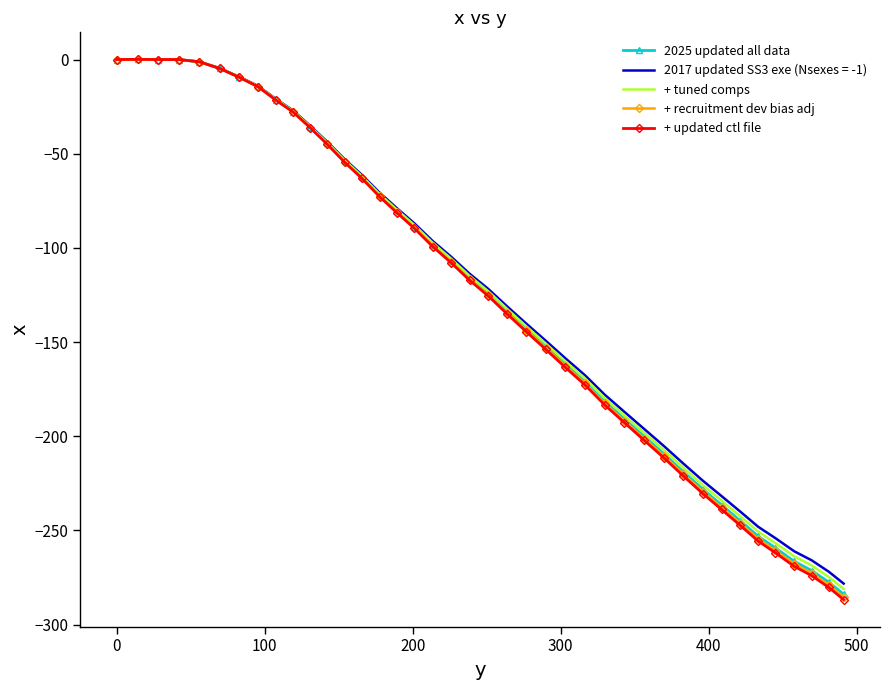

Which series has the widest spread of values?

+ updated ctl file